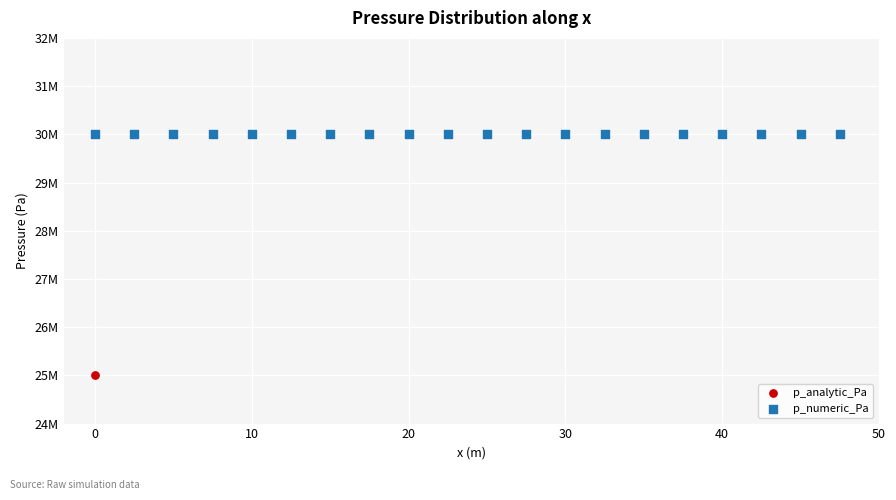

Which series reaches the minimum Y coordinate?

p_analytic_Pa